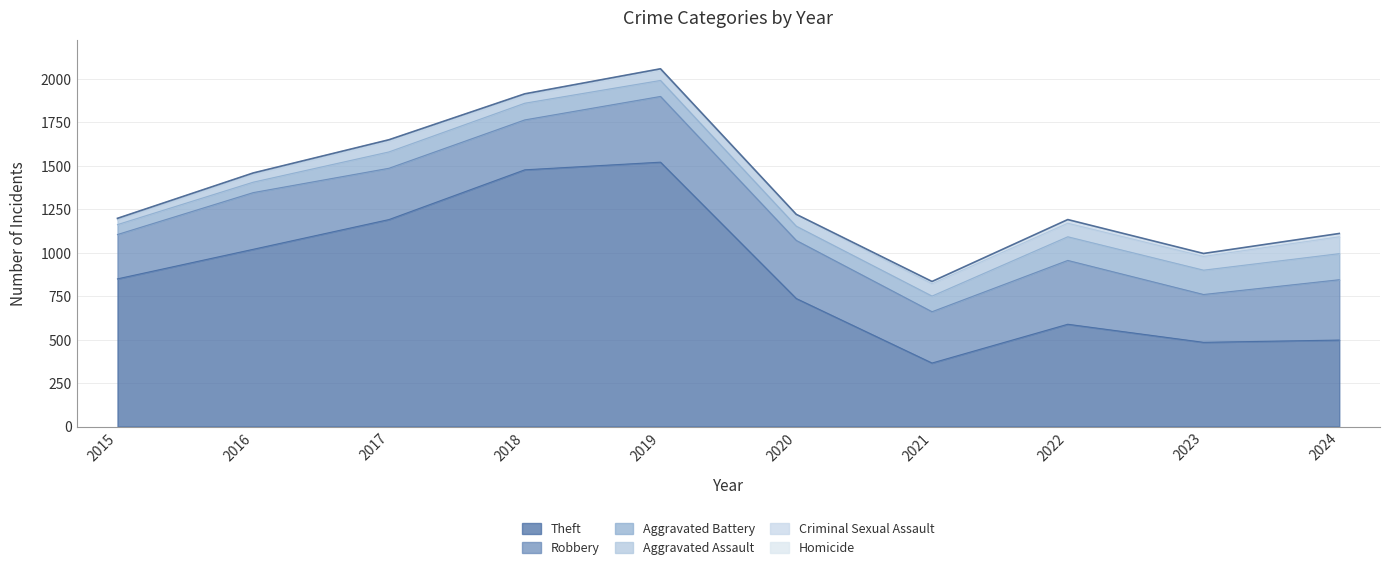

At how many categories does at least one series exceed 129?

10